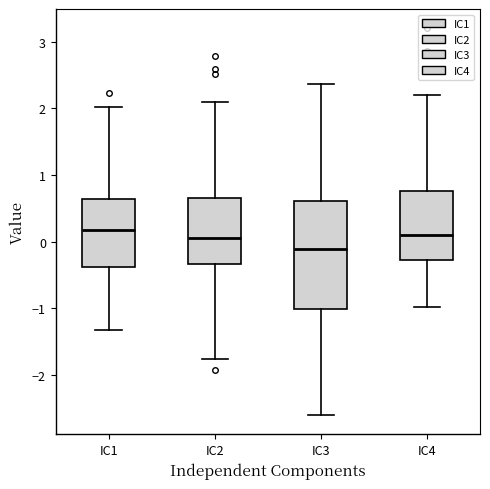

Which box's median line is the lowest?

IC3